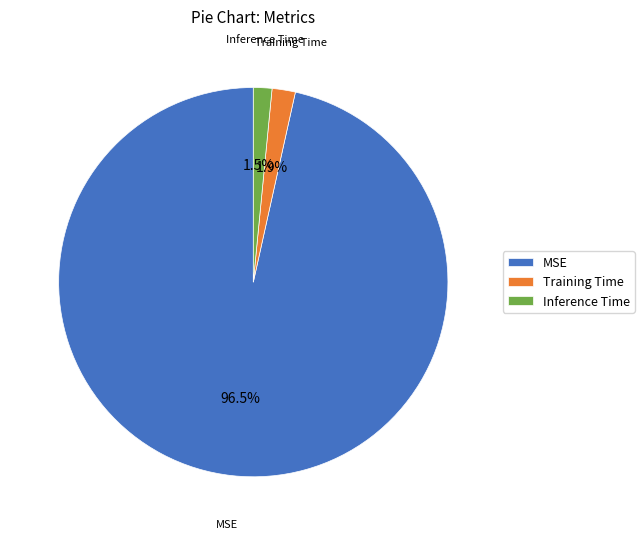

What percentage do MSE and Training Time together represent?

98.5%